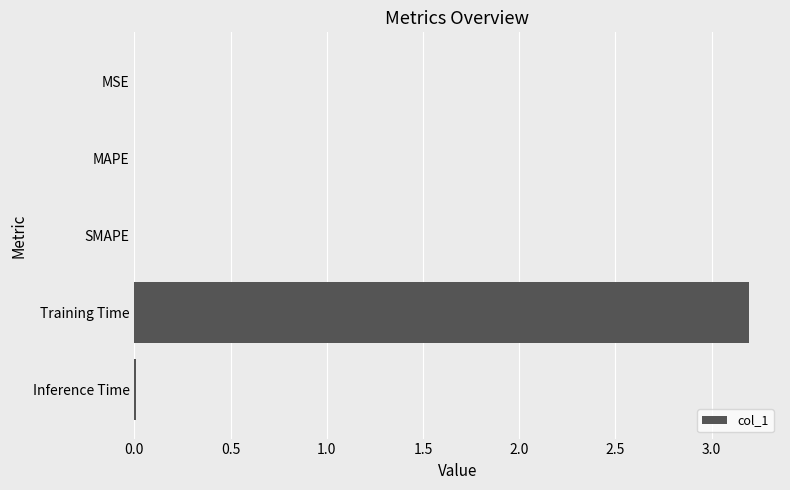

Are the bars grouped side by side (vs. stacked)?

No